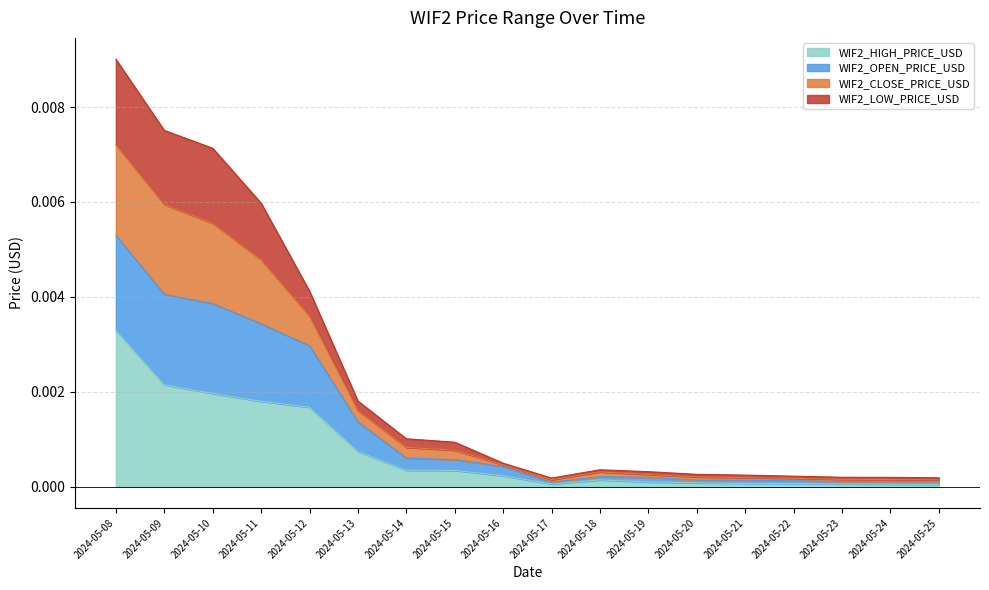

True or false: WIF2_HIGH_PRICE_USD has a value of 0.0 at 2024-05-23.

True